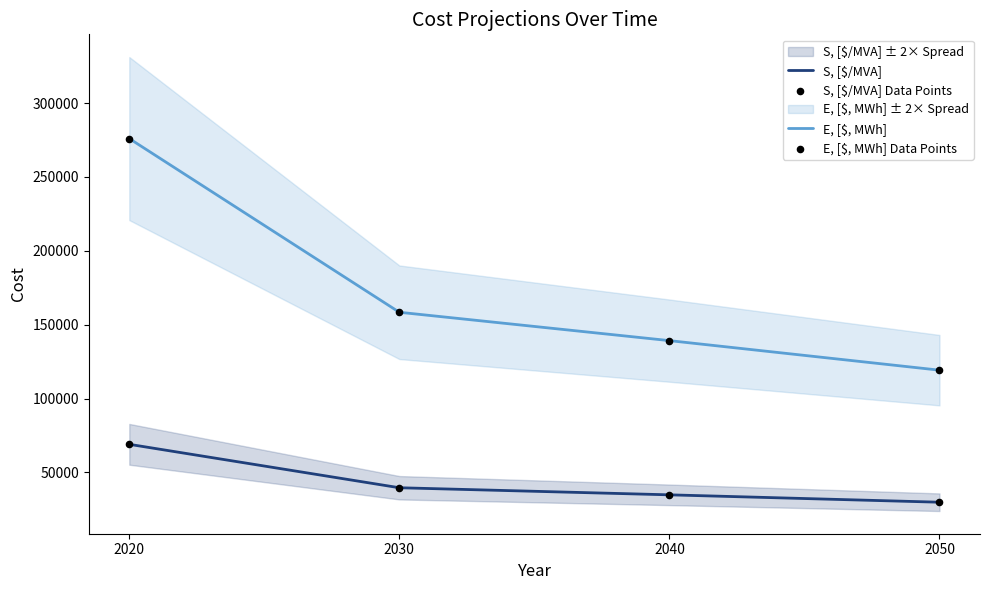

Which series reaches the maximum Y coordinate?

E, [$, MWh]